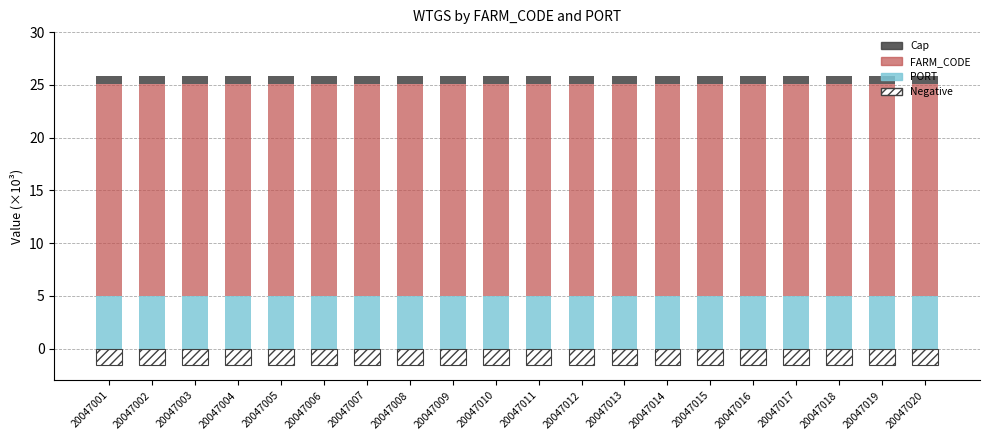

How many bars are there in each group?

4